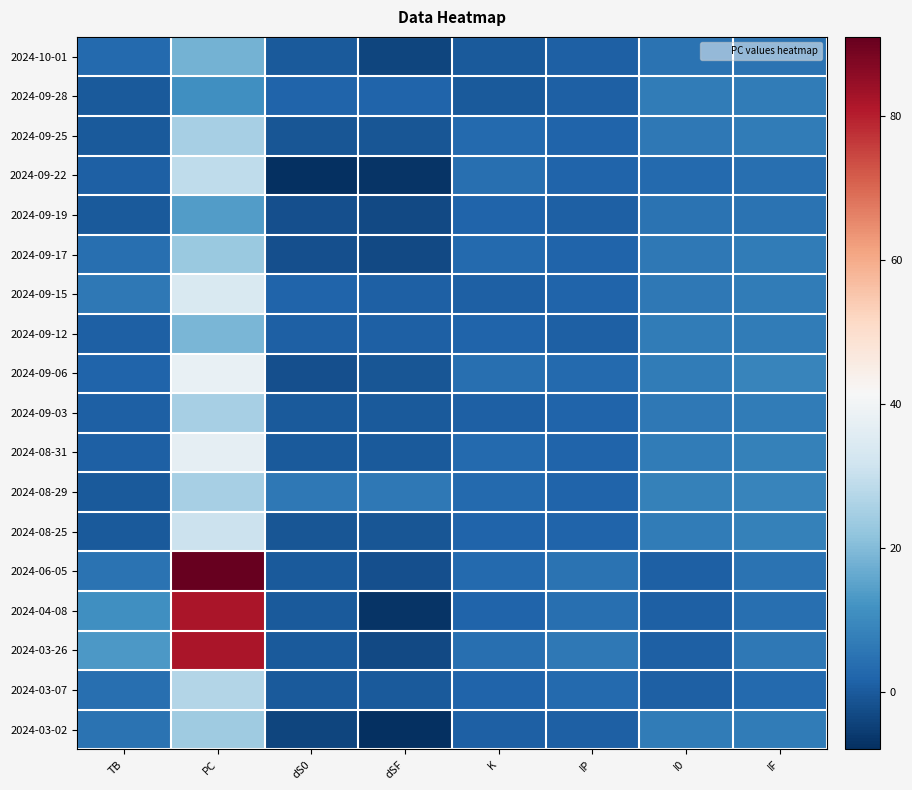

Reading right to left, extract all data points from this chart.

2024-10-01: IF=5	I0=5	IP=1	K=0	dSF=-4	dS0=0	PC=18	TB=3
2024-09-28: IF=7	I0=7	IP=1	K=0	dSF=2	dS0=2	PC=11	TB=0
2024-09-25: IF=7	I0=6	IP=2	K=3	dSF=-1	dS0=-1	PC=25	TB=0
2024-09-22: IF=4	I0=3	IP=2	K=4	dSF=-7	dS0=-8	PC=29	TB=1
2024-09-19: IF=5	I0=5	IP=1	K=2	dSF=-3	dS0=-2	PC=14	TB=0
2024-09-17: IF=7	I0=6	IP=2	K=3	dSF=-3	dS0=-2	PC=23	TB=4
2024-09-15: IF=7	I0=6	IP=2	K=1	dSF=1	dS0=2	PC=34	TB=6
2024-09-12: IF=7	I0=7	IP=1	K=2	dSF=1	dS0=1	PC=19	TB=1
2024-09-06: IF=9	I0=7	IP=3	K=4	dSF=-1	dS0=-2	PC=38	TB=2
2024-09-03: IF=7	I0=6	IP=2	K=1	dSF=0	dS0=0	PC=25	TB=1
2024-08-31: IF=8	I0=7	IP=2	K=3	dSF=0	dS0=0	PC=37	TB=1
2024-08-29: IF=9	I0=8	IP=2	K=3	dSF=6	dS0=6	PC=25	TB=0
2024-08-25: IF=8	I0=7	IP=2	K=2	dSF=-1	dS0=-1	PC=31	TB=0
2024-06-05: IF=5	I0=1	IP=5	K=3	dSF=-2	dS0=0	PC=91	TB=5
2024-04-08: IF=4	I0=1	IP=4	K=2	dSF=-7	dS0=0	PC=82	TB=11
2024-03-26: IF=6	I0=1	IP=6	K=4	dSF=-3	dS0=0	PC=82	TB=13
2024-03-07: IF=3	I0=1	IP=3	K=2	dSF=0	dS0=0	PC=27	TB=4
2024-03-02: IF=7	I0=7	IP=1	K=1	dSF=-8	dS0=-4	PC=24	TB=5